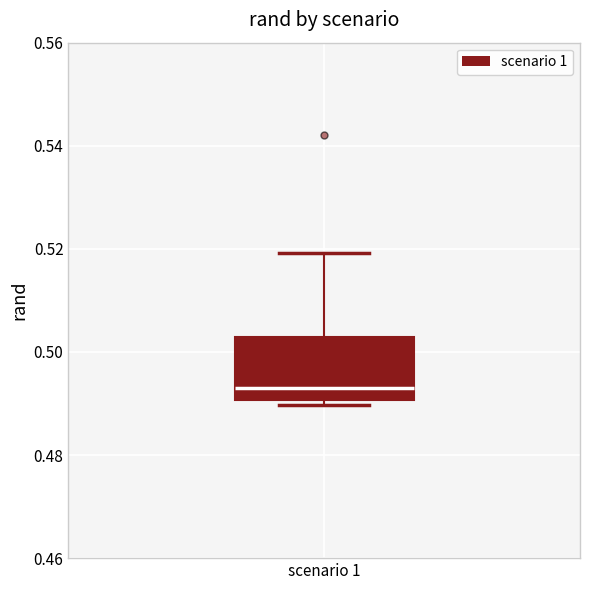

Read this box plot against the y-axis: the position of the median line, the range covered by the box, and the ends of both whiskers. The values are not printed on the chart, so give them approximately, as read against the axis.

median 0.494, box 0.490 to 0.502, whiskers 0.490 (just below the box's lower edge) to 0.520